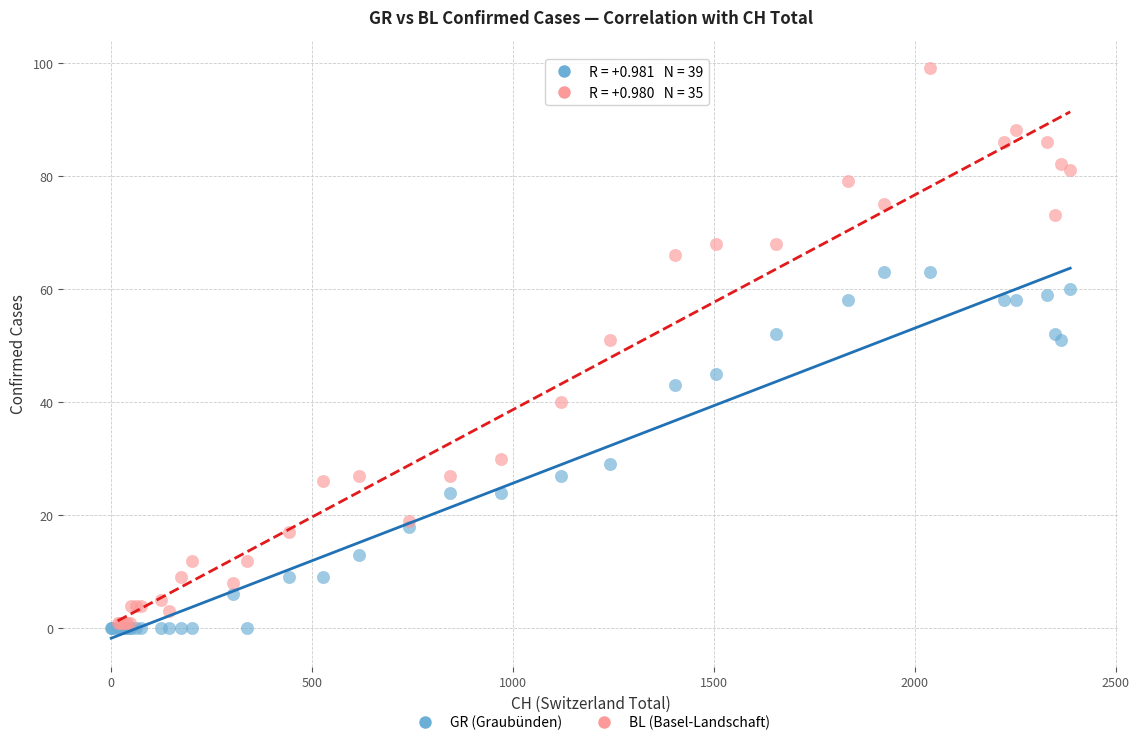

Which series has the widest spread of Y values?

BL (Basel-Landschaft)